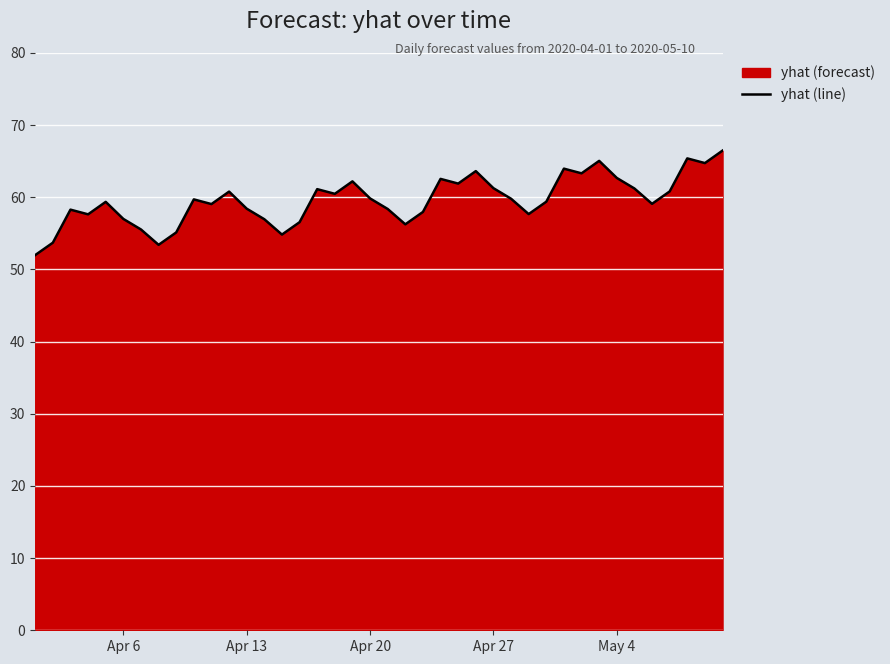

What is the difference between the maximum and minimum values?

14.5